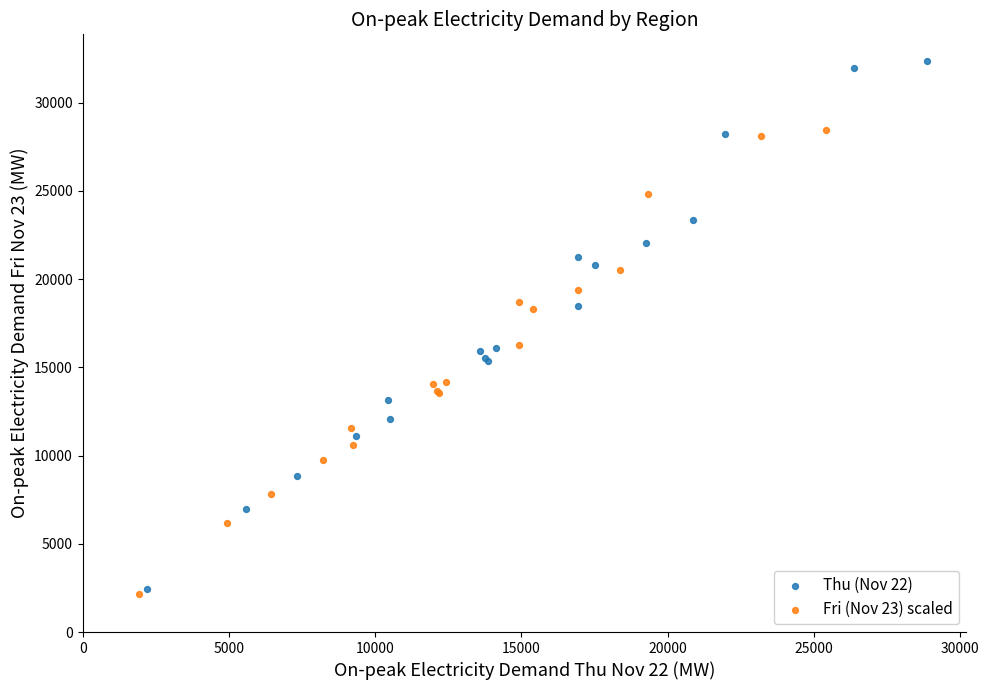

Which series reaches the minimum Y coordinate?

Fri (Nov 23) scaled